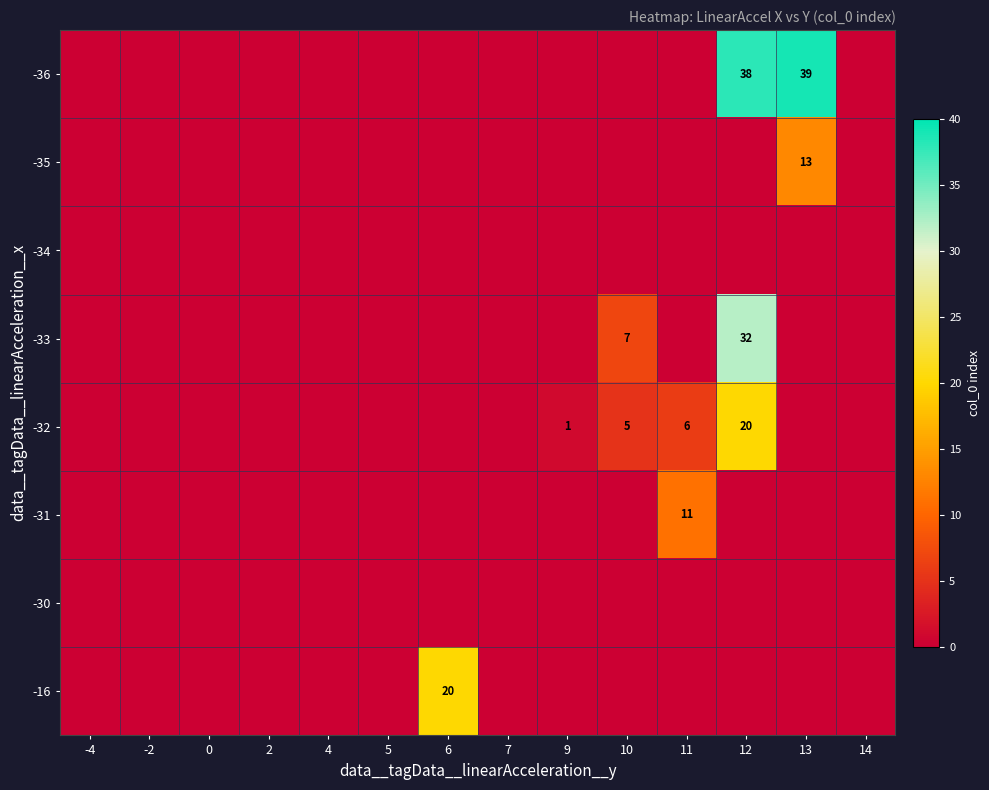

The -33 series shows 7 at 10. True or false?

True